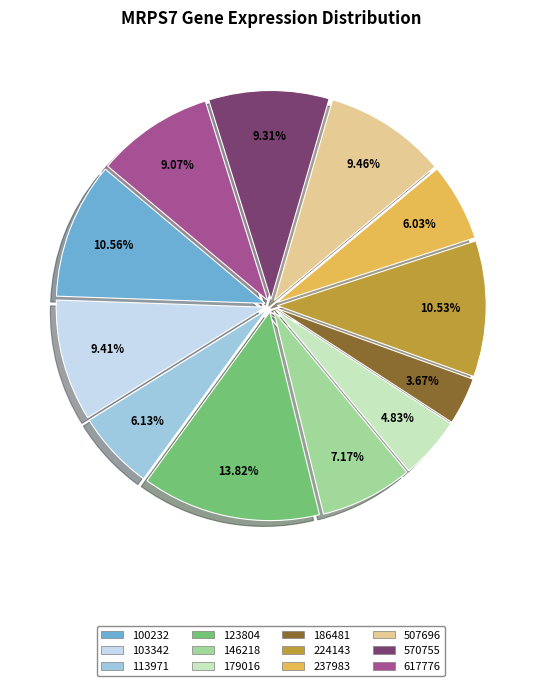

To the nearest percent, what is the combined percentage of 224143 and 113971?

17%